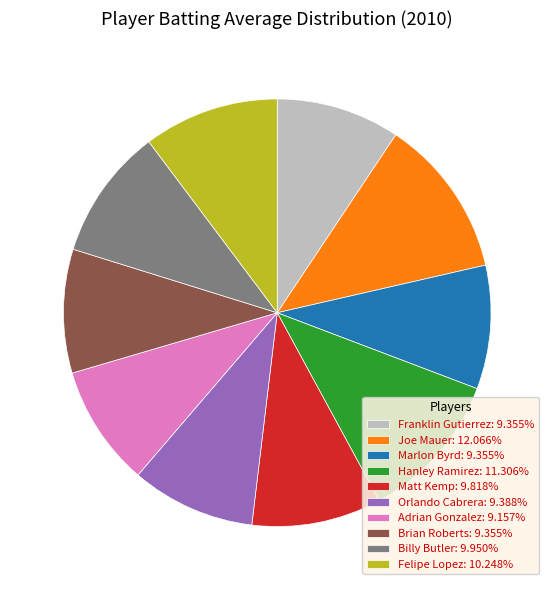

Combined, do Adrian Gonzalez: 9.157% and Billy Butler: 9.950% account for over 50%?

No